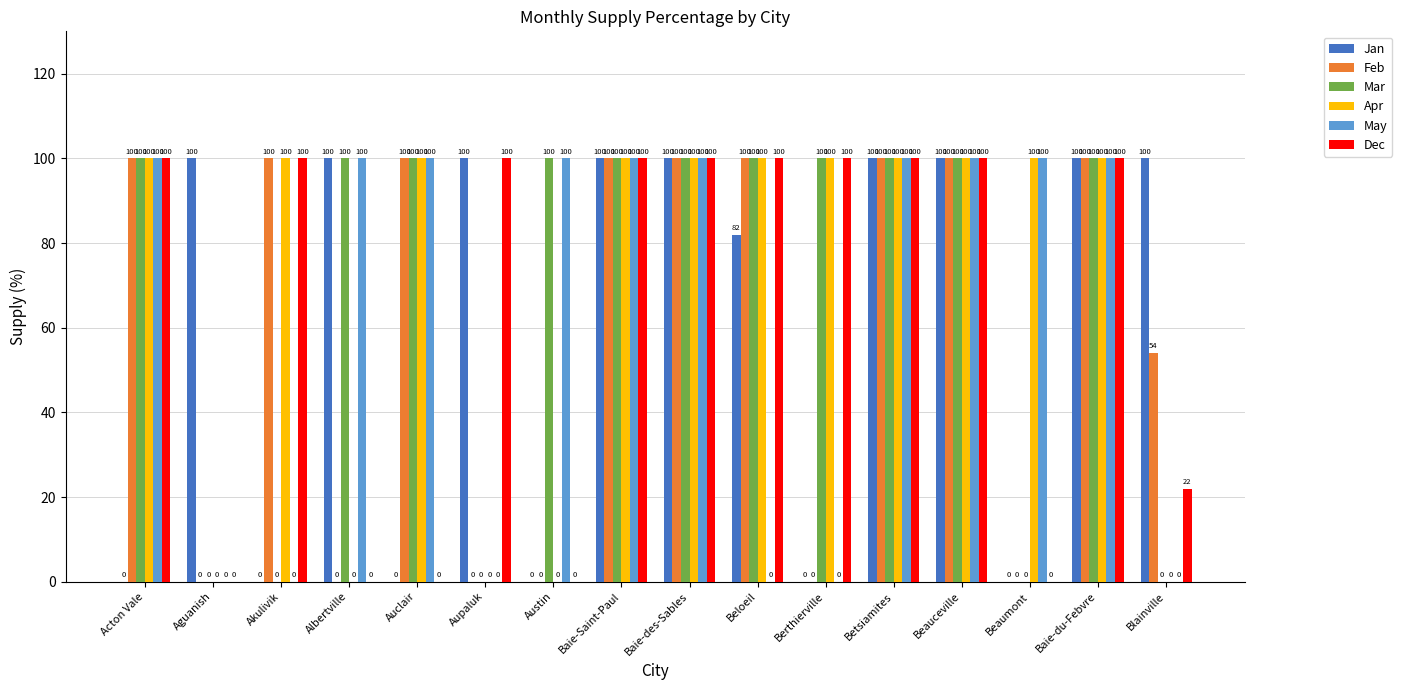

What is the sum of the Feb values at Aupaluk and Baie-du-Febvre?

100